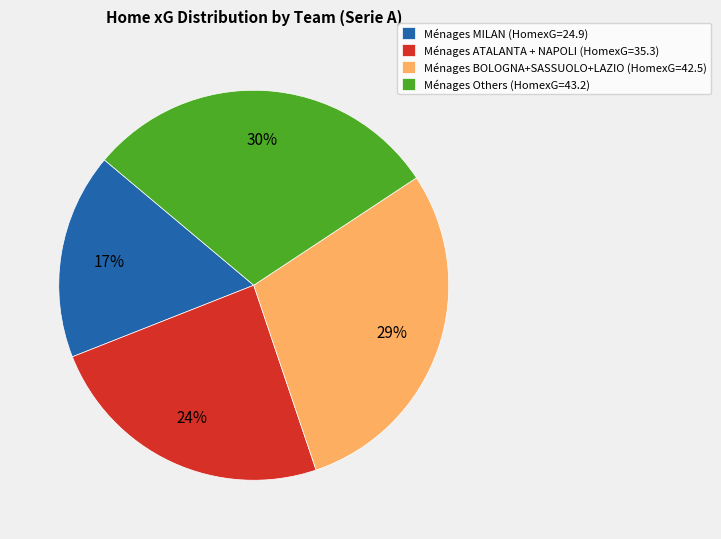

How many segments does this pie chart have?

4